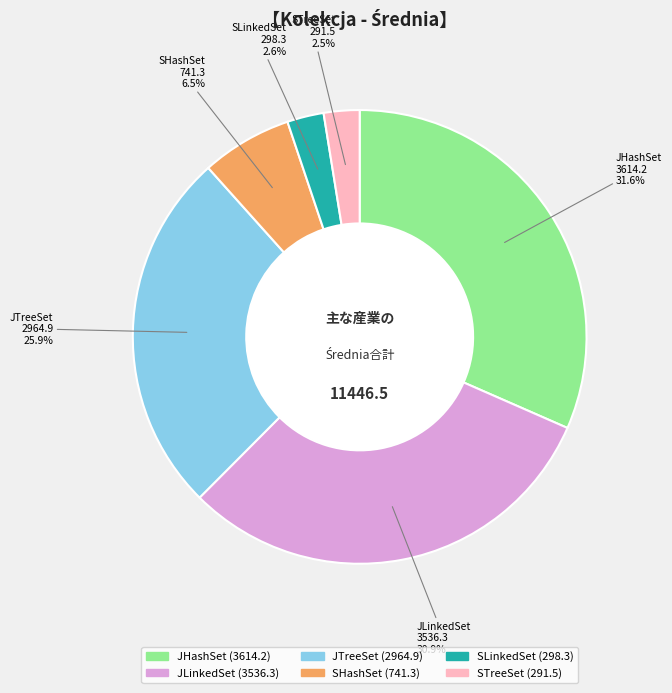

To the nearest percent, what is the difference between the largest and smallest slice percentages?

29%